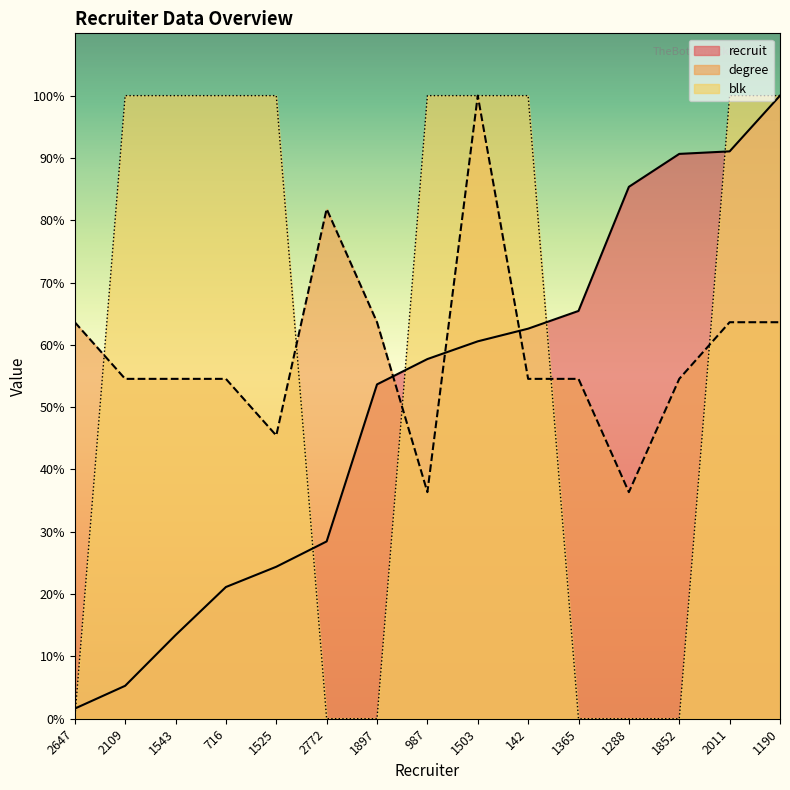

Rank the categories by degree value from highest to lowest.

1503, 2772, 2647, 1897, 2011, 1190, 2109, 1543, 716, 142, 1365, 1852, 1525, 987, 1288